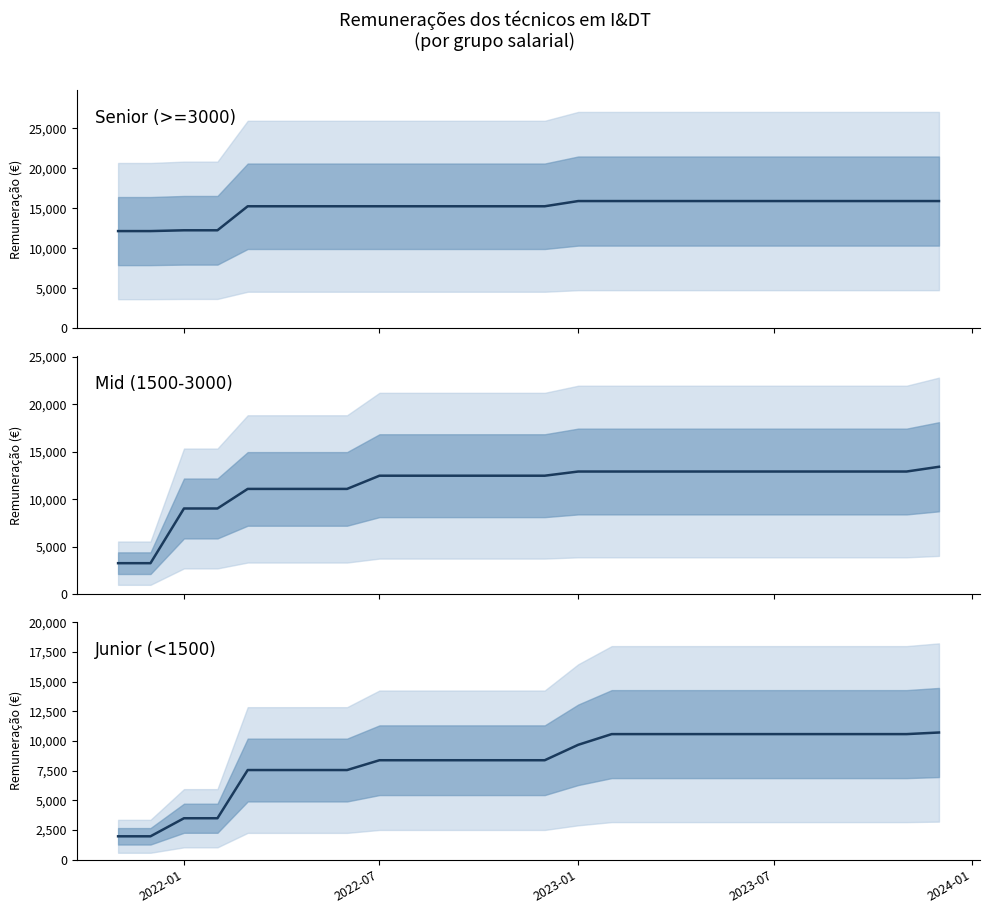

The value of Mid (1500-3000) at 2023-07 is 12912.2. True or false?

True